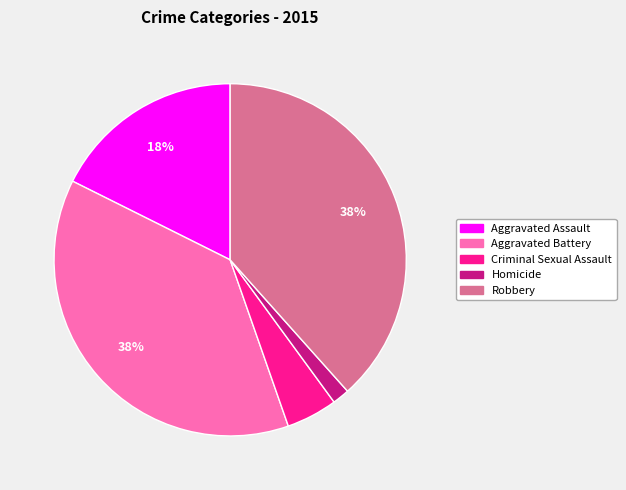

To the nearest percent, what is the average slice percentage?

20%